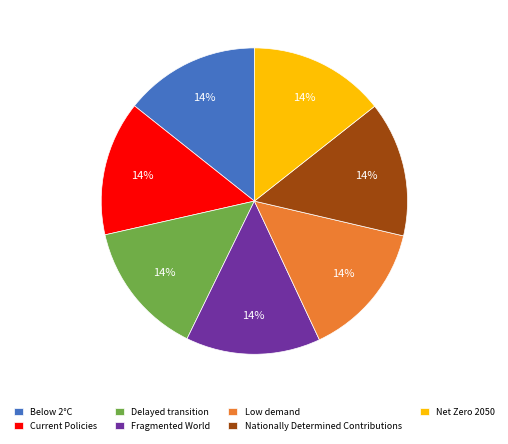

Combined, do Below 2°C and Nationally Determined Contributions account for over 50%?

No